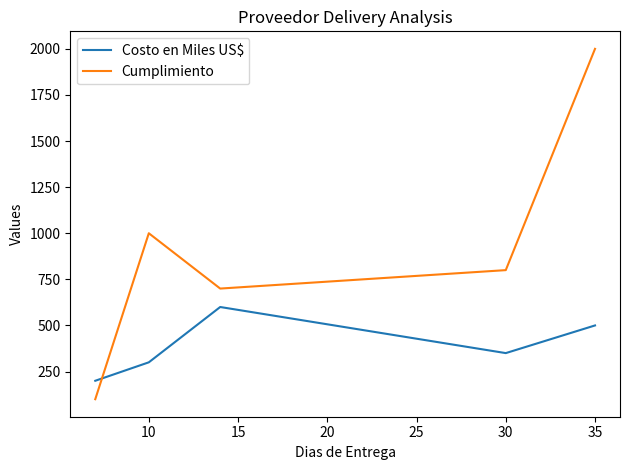

What is the lowest value of the Cumplimiento series?

100